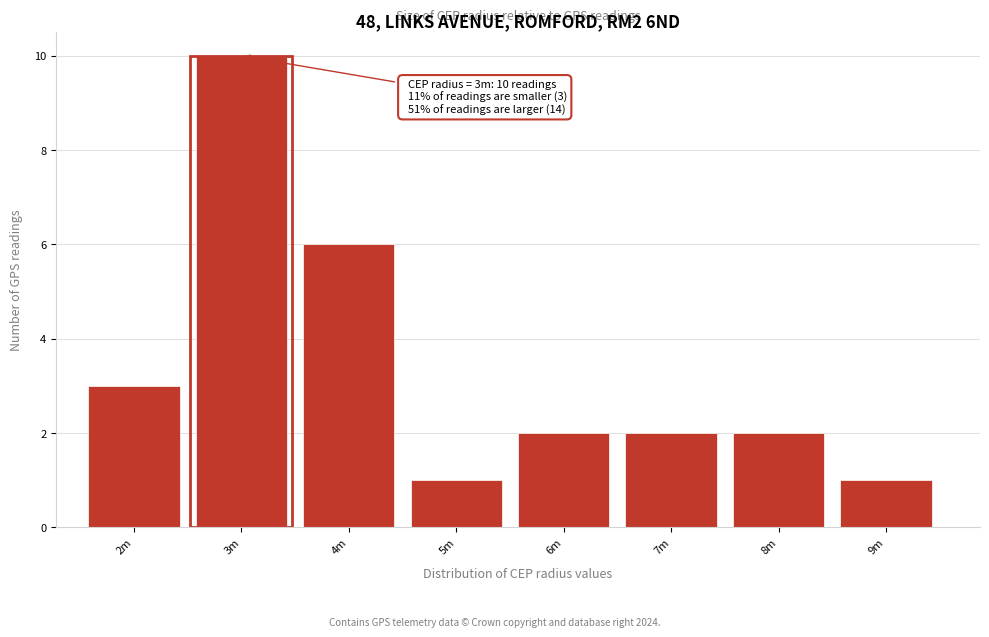

Reading left to right, what are all the values shown in this chart?

3	10	6	1	2	2	2	1